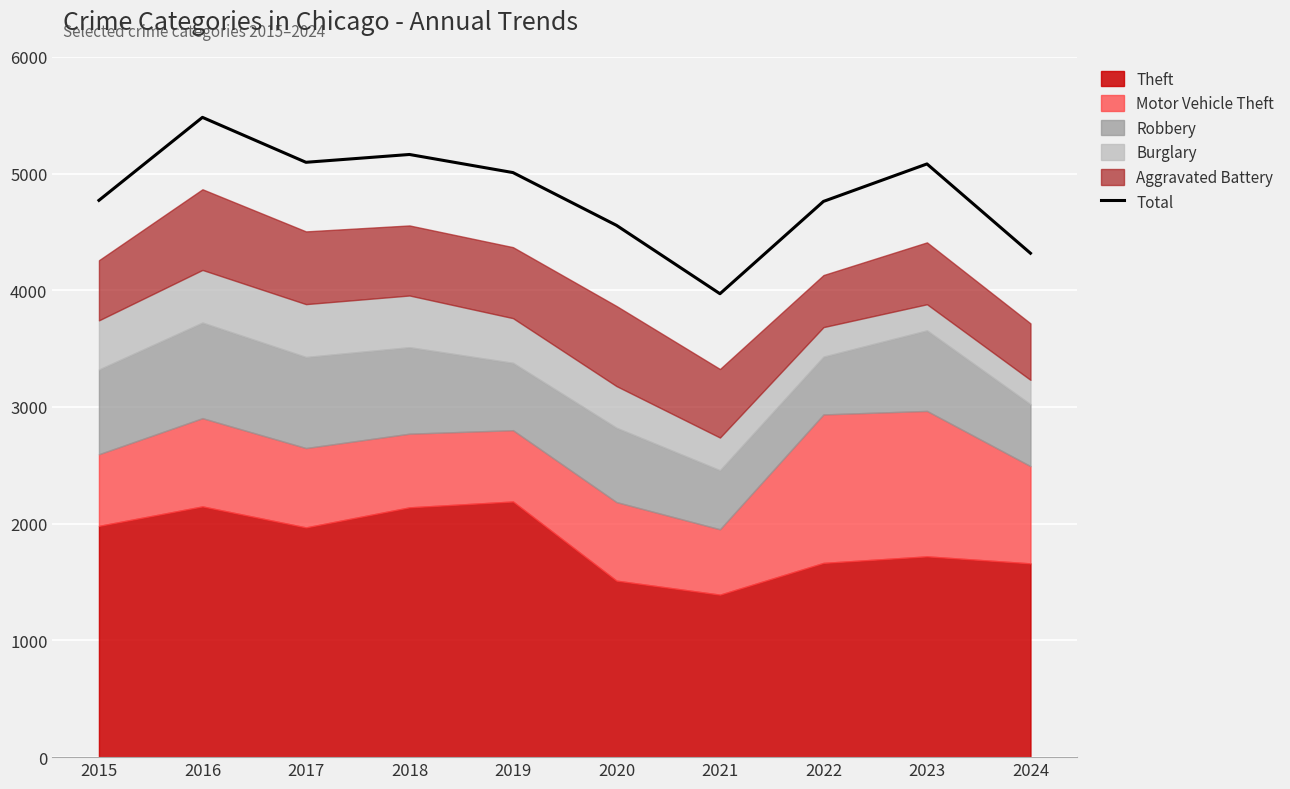

List the labels in order of value, smallest first.

2021, 2024, 2020, 2022, 2015, 2019, 2023, 2017, 2018, 2016